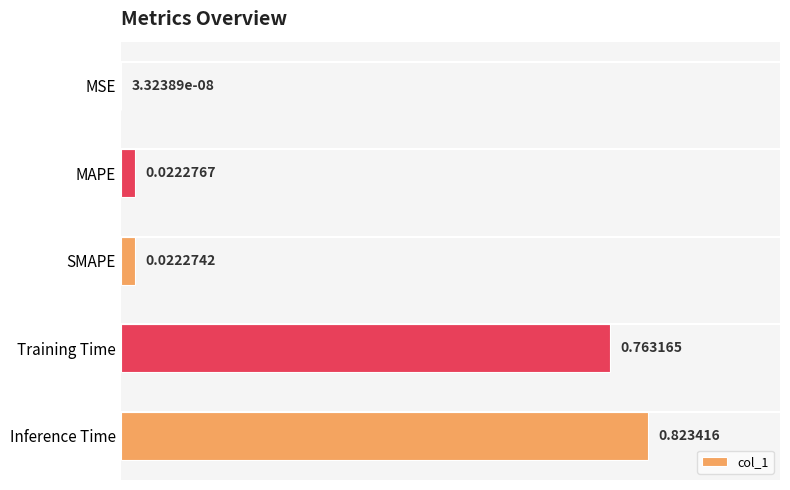

Between MAPE and SMAPE, which is larger?

MAPE